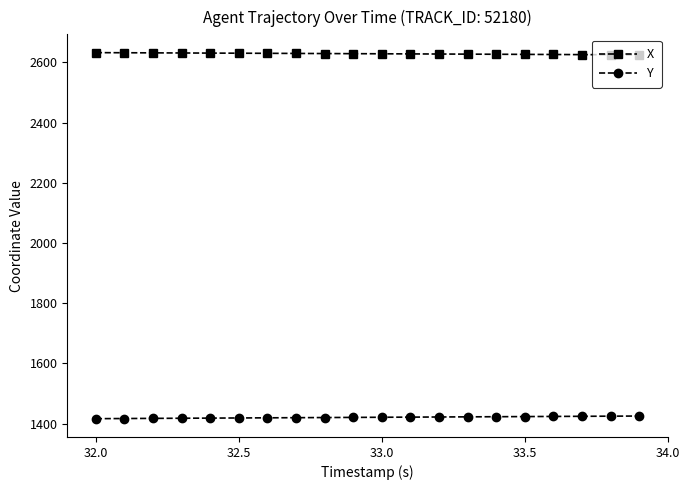

What is the sum of all Y values?

28412.6